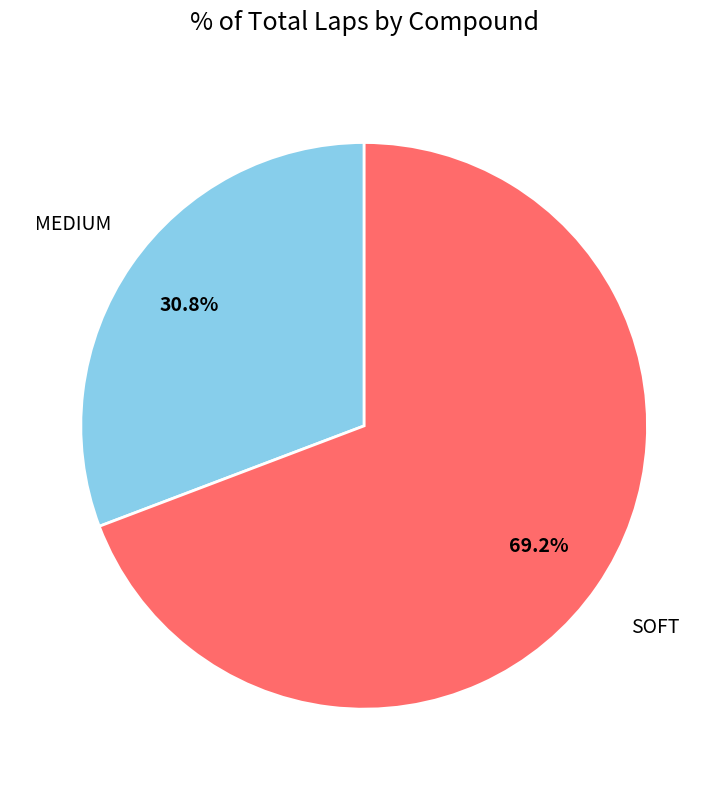

How many segments does this pie chart have?

2